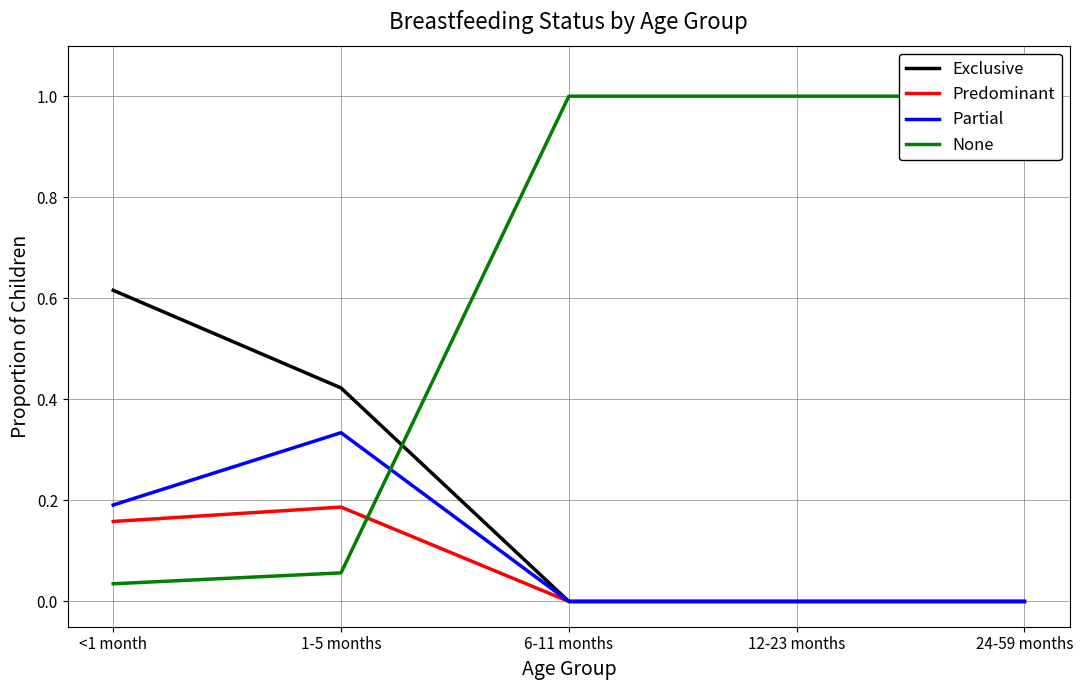

What is the spread (max minus min) of values at 12-23 months?

1.0